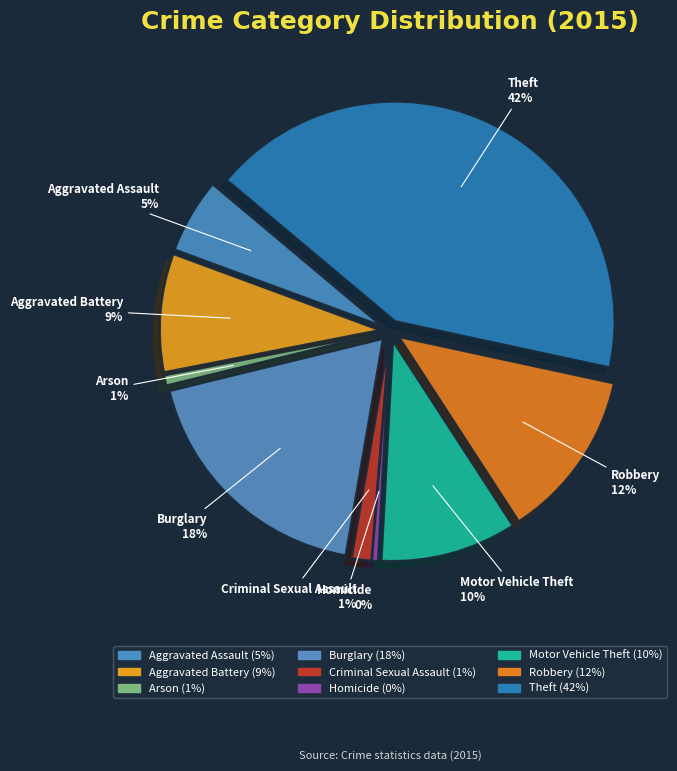

How many segments does this pie chart have?

9